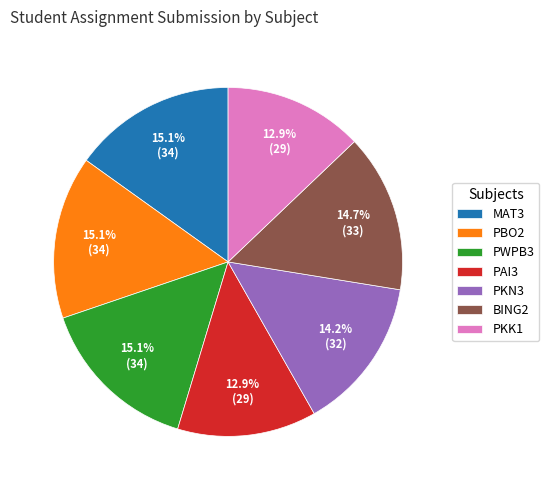

What percentage do BING2 and PBO2 together represent?

29.8%